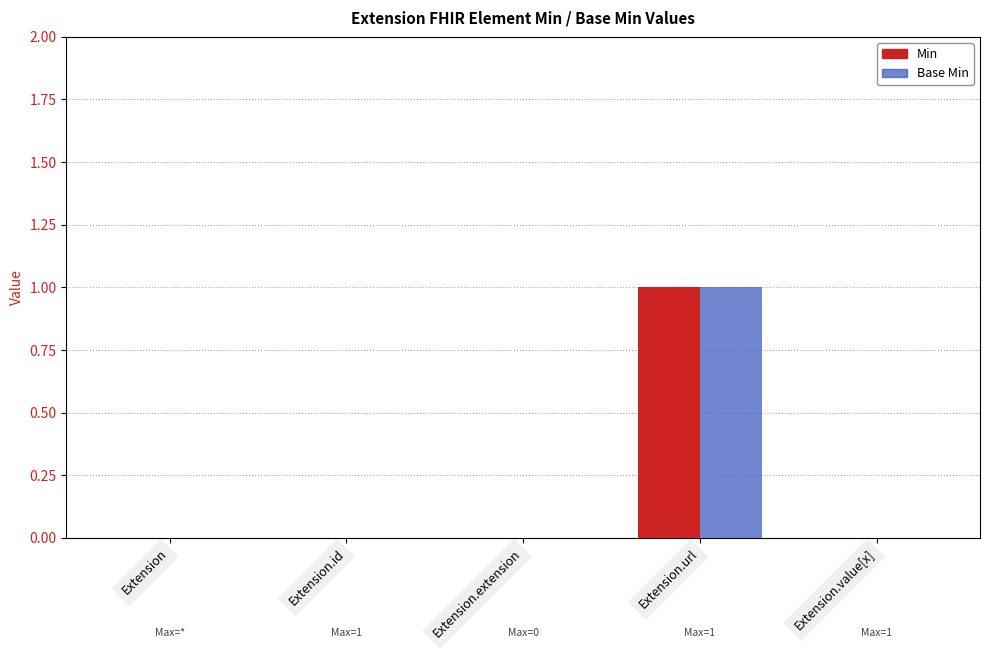

Reading left to right, transcribe all the data shown in this chart.

Min: 0	0	0	1	0
Base Min: 0	0	0	1	0